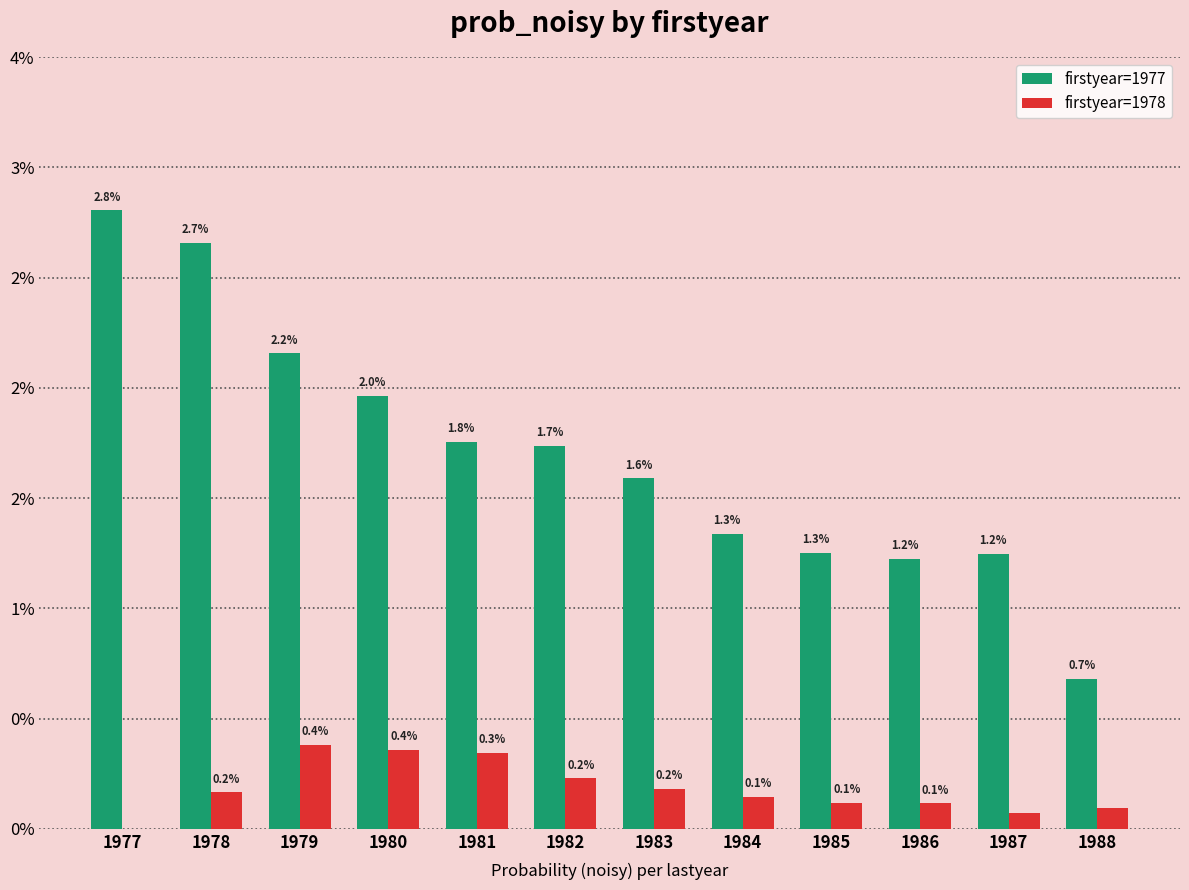

Is the value of firstyear=1978 at 1980 greater than the value of firstyear=1977 at 1981?

No